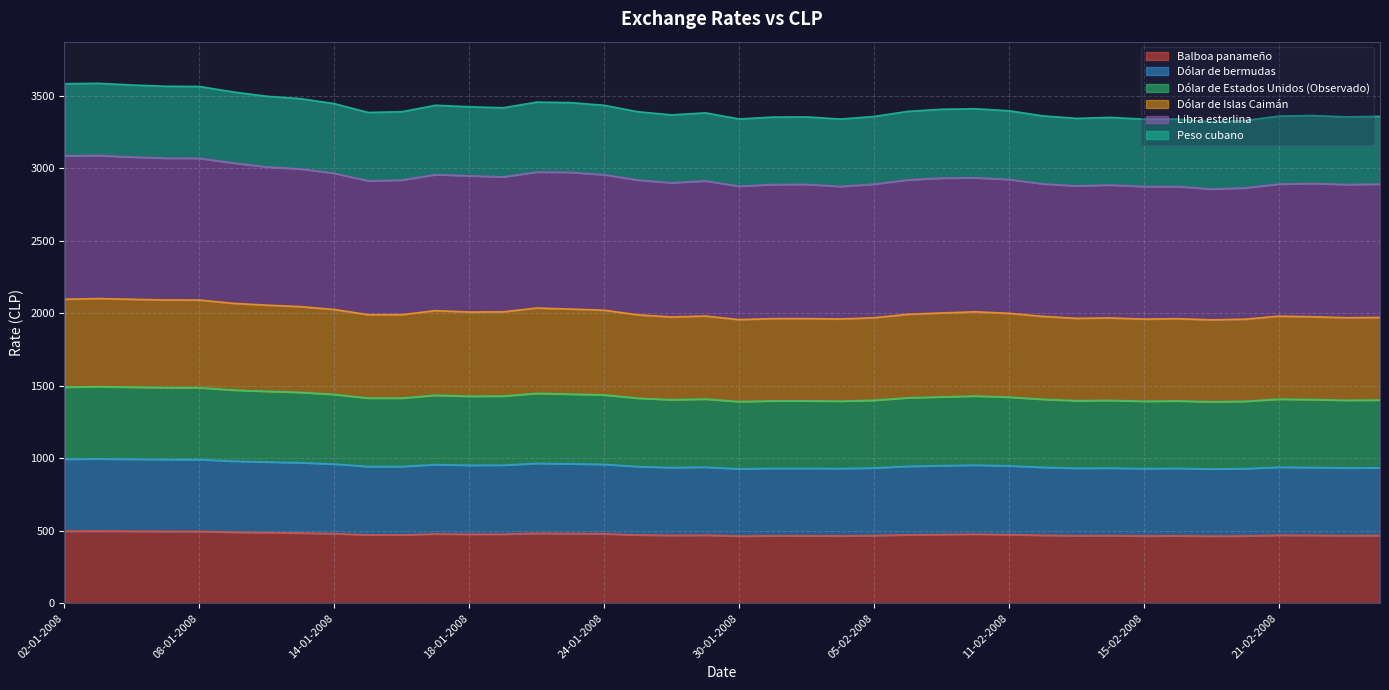

What is the sum of all Balboa panameño values?

19003.4